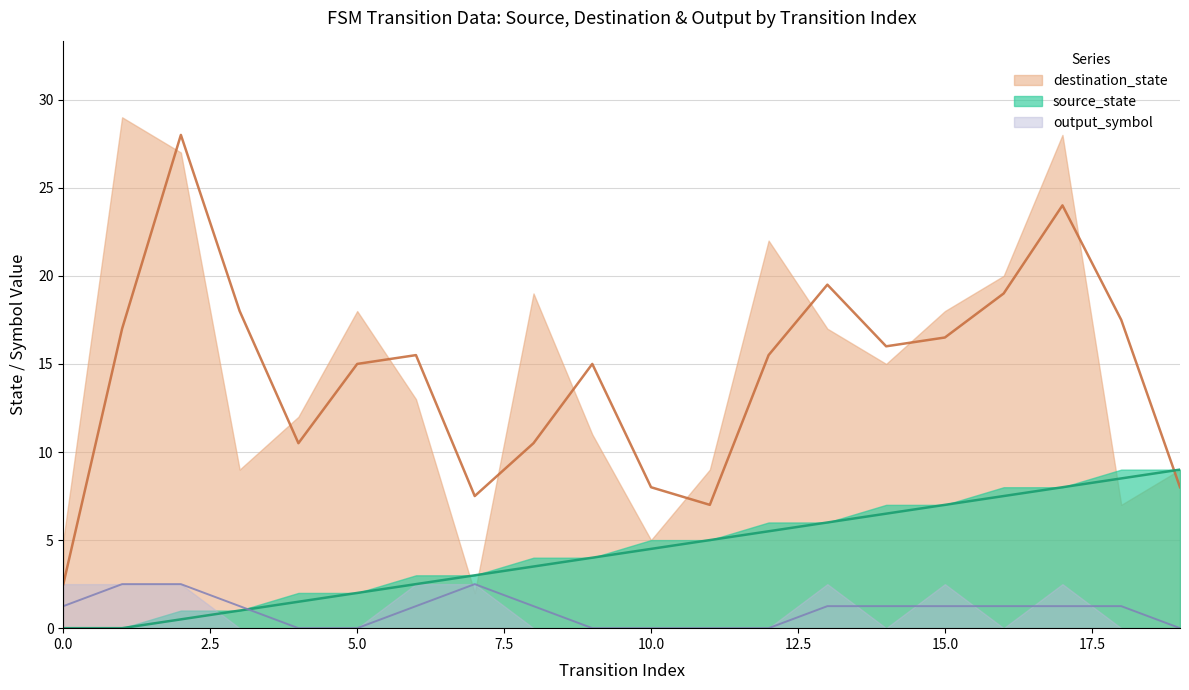

How many lines are shown in the chart?

3